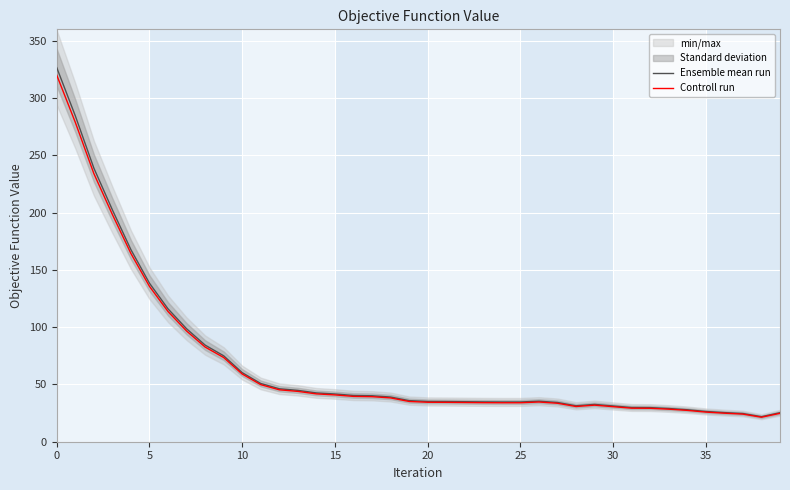

At which category does Ensemble mean run reach its first local peak?

26